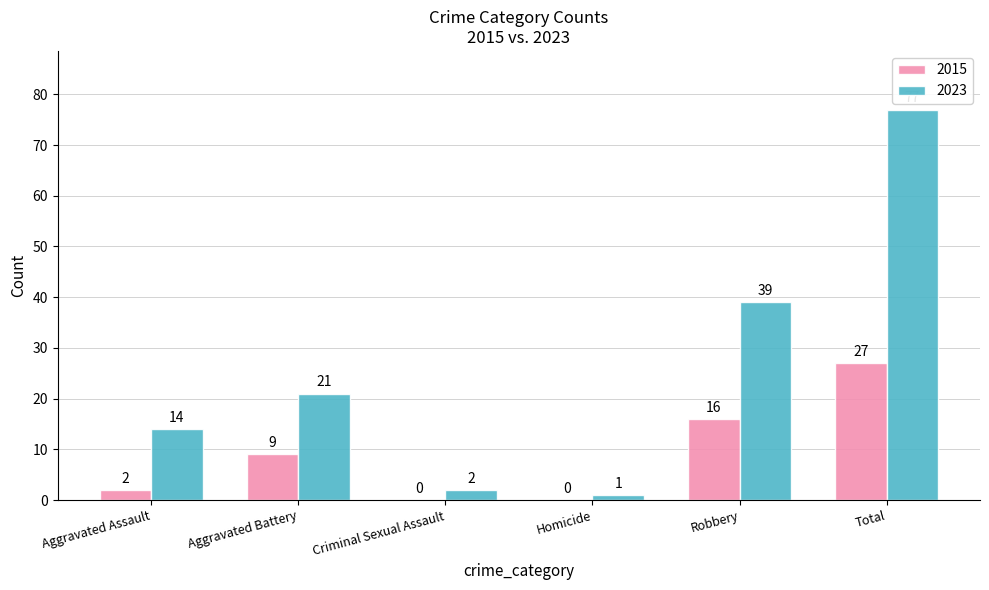

What is the spread (max minus min) of values at Total?

50